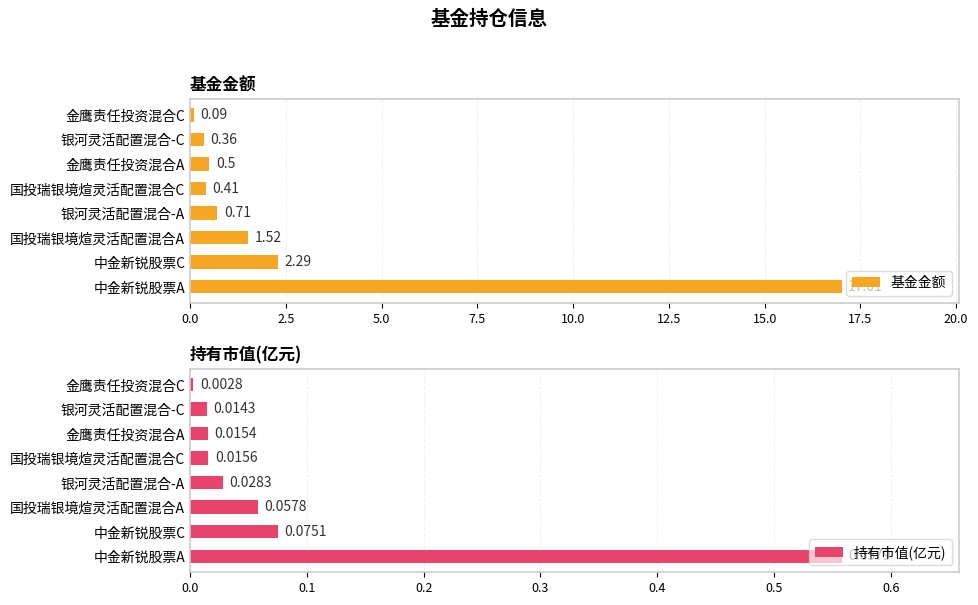

Rank the series by their maximum value, from lowest to highest.

持有市值(亿元), 基金金额